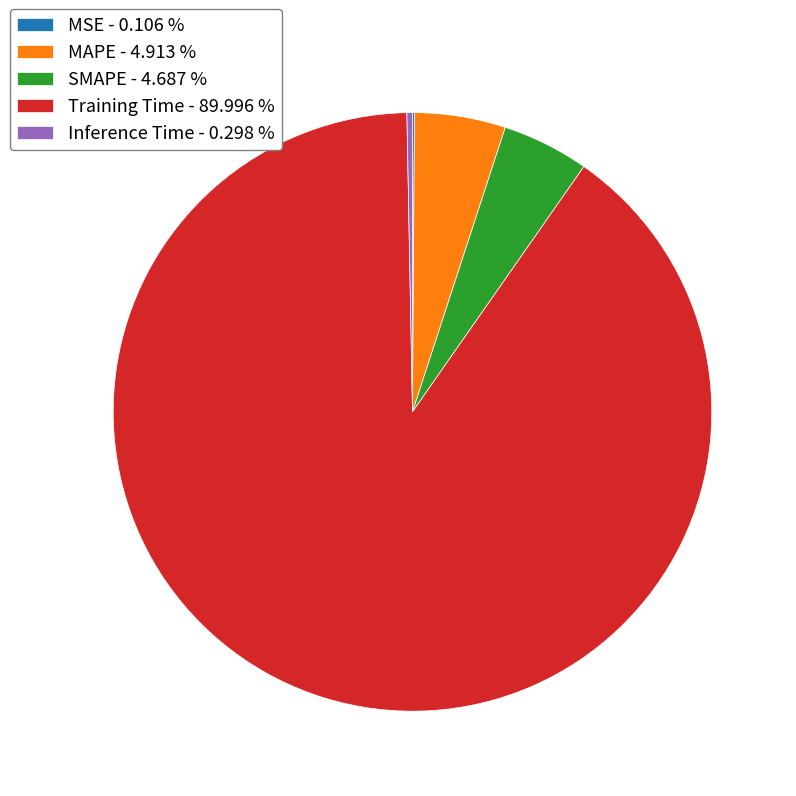

Combined, do MAPE and Inference Time account for over 50%?

No